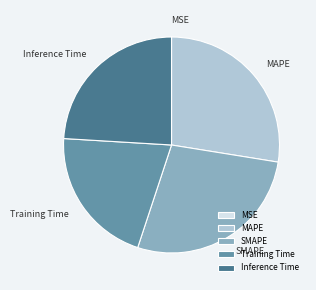

Is Training Time the majority of the pie?

No